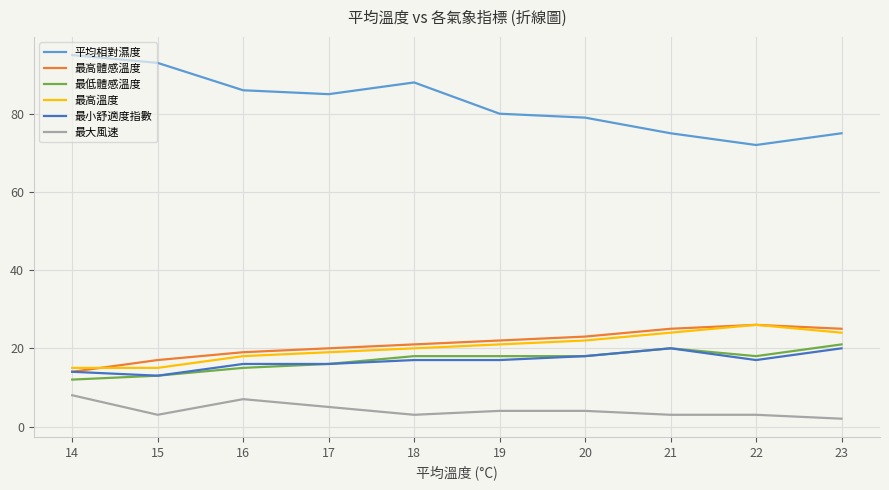

Rank the series at 18 from highest to lowest value.

平均相對濕度, 最高體感溫度, 最高溫度, 最低體感溫度, 最小舒適度指數, 最大風速